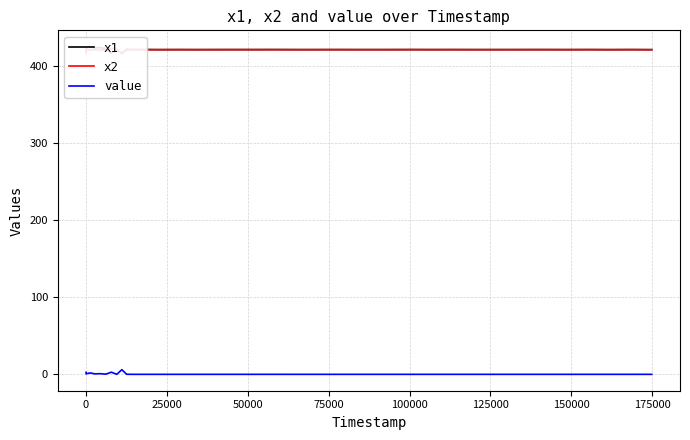

How many data points does each series have?

40